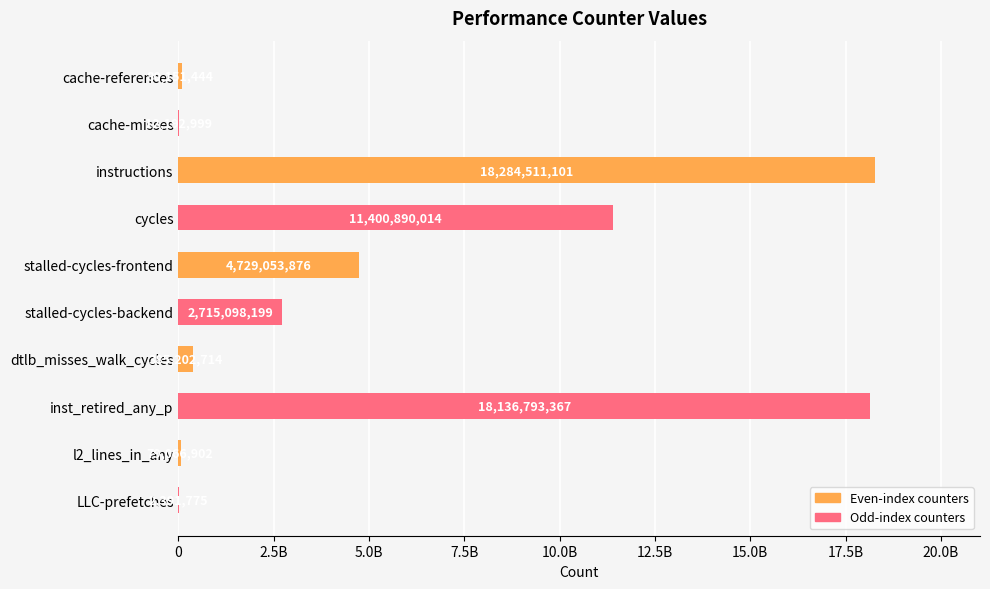

Are the bars horizontal?

Yes